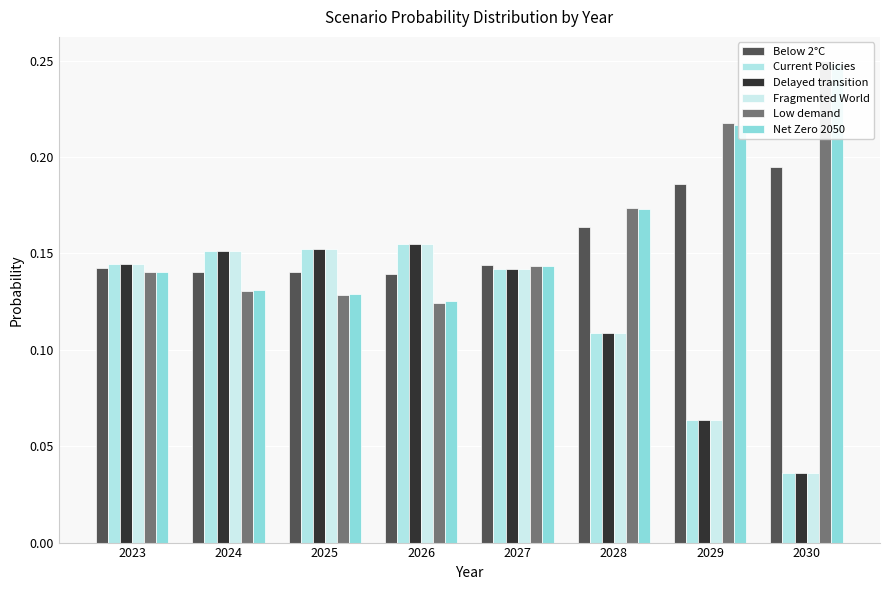

Count the number of data series in this chart.

6